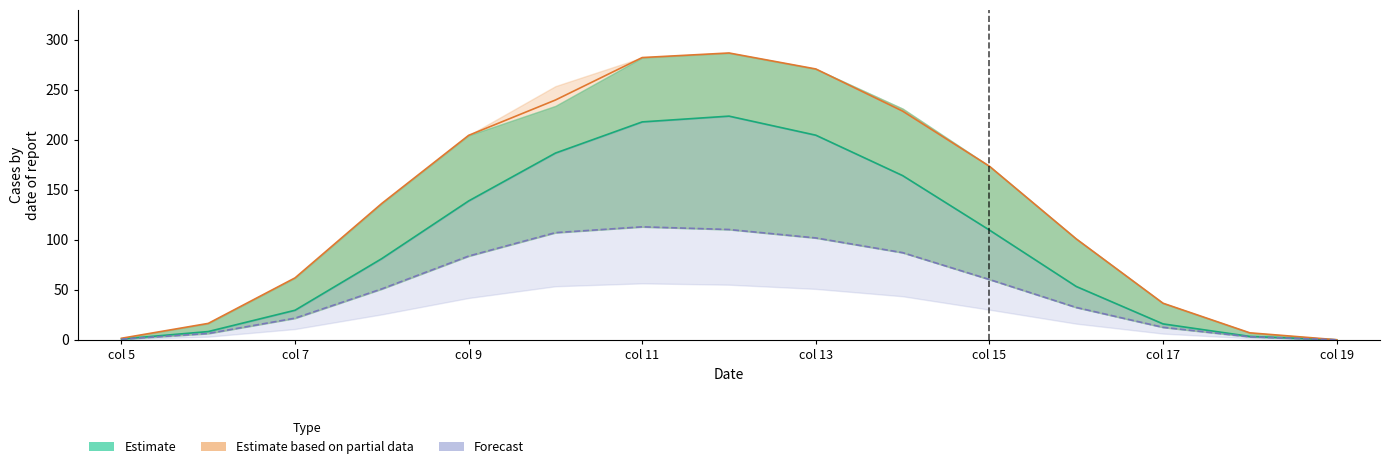

True or false: Estimate based on partial data has more than 2 interior local peaks.

False